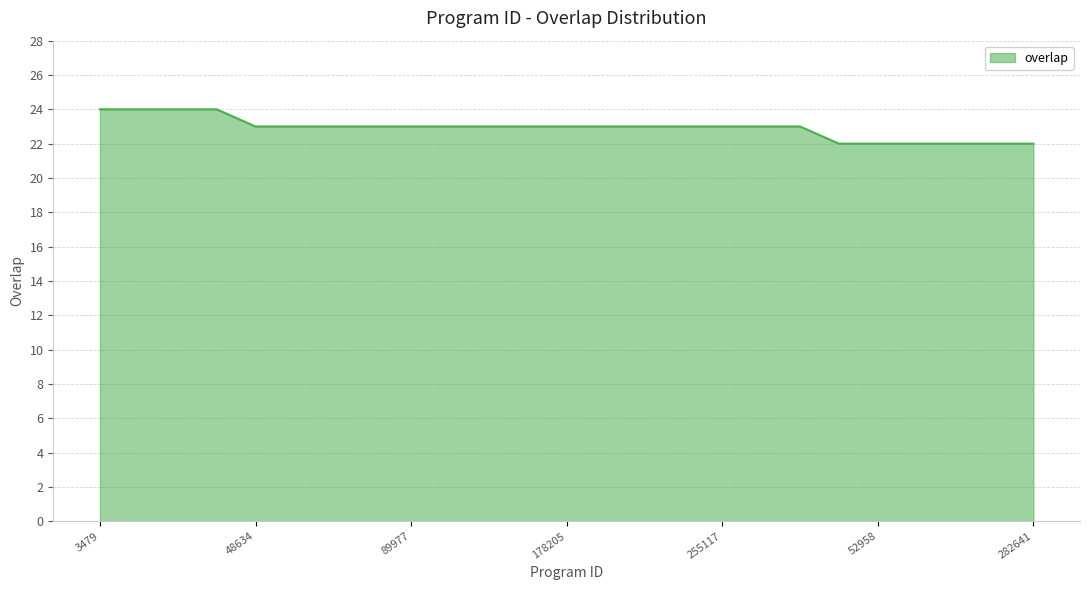

What is the maximum value shown in the chart?

24